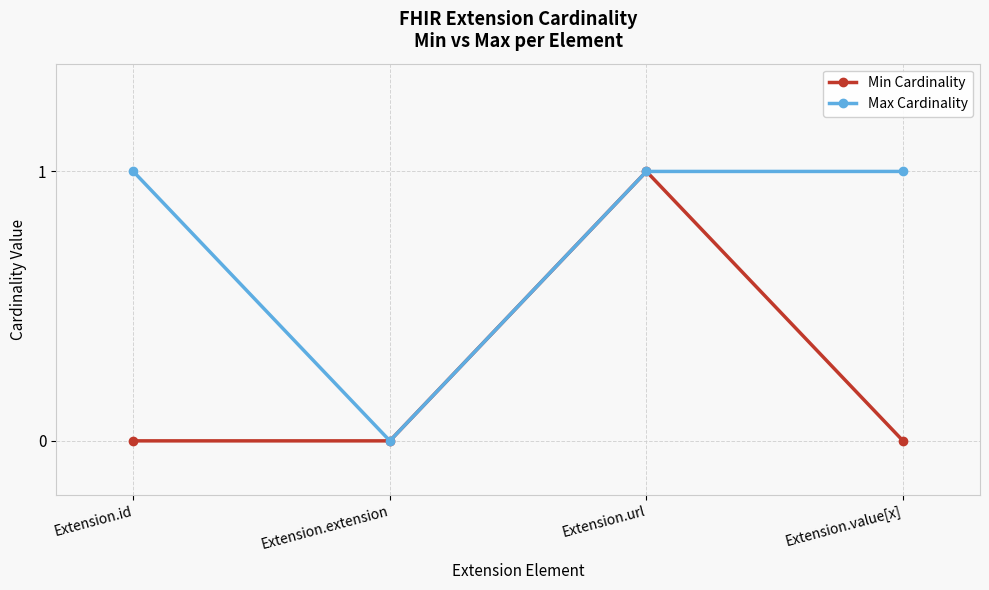

Reading right to left, list all the values displayed in this chart.

Min Cardinality: 0	1	0	0
Max Cardinality: 1	1	0	1